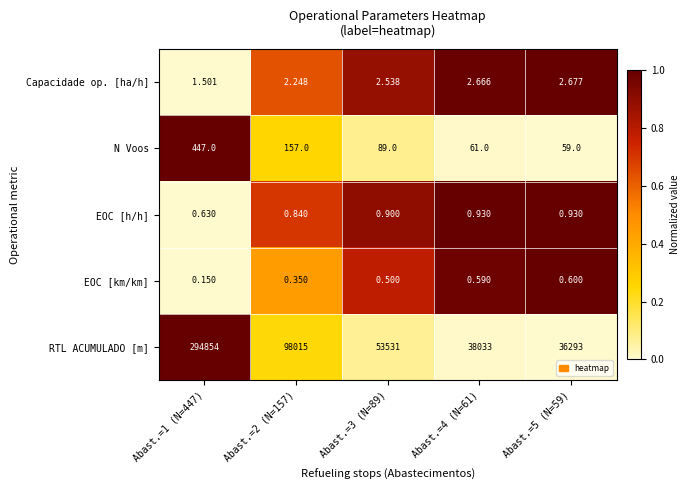

Which series has the widest spread of values?

RTL ACUMULADO [m]